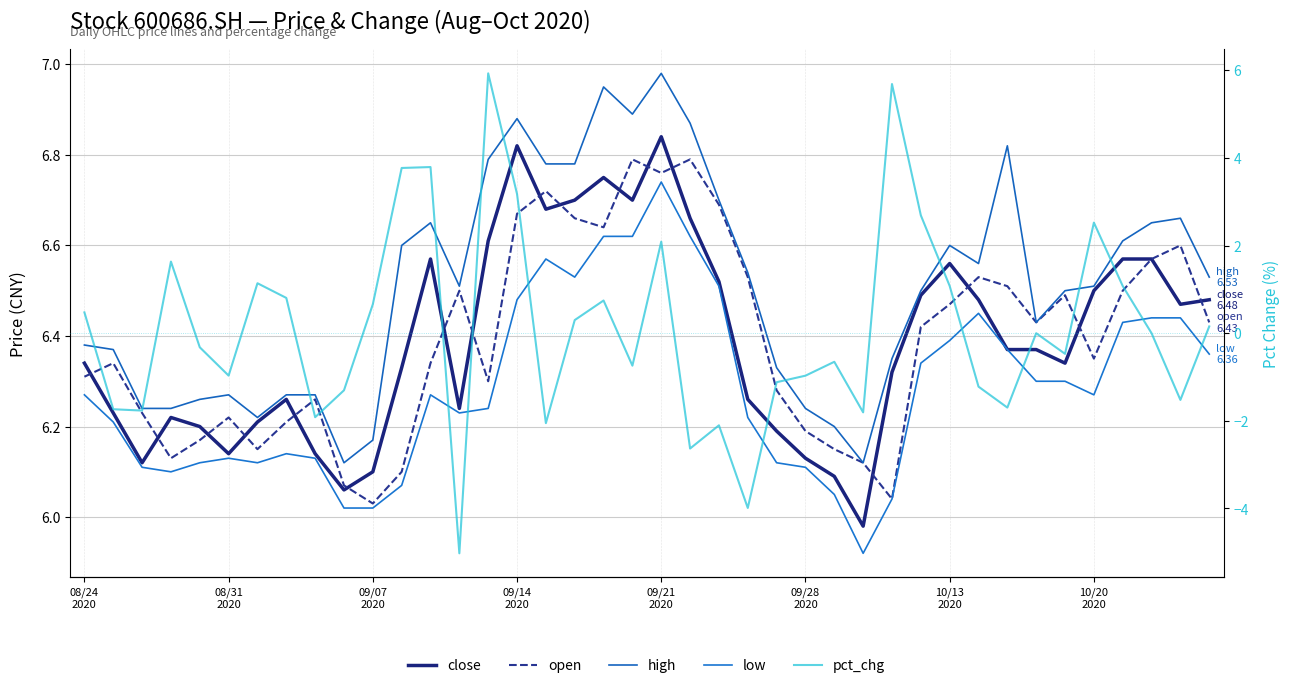

Reading left to right, list all the values displayed in this chart.

close: 6.3	6.2	6.1	6.2	6.2	6.1	6.2	6.3	6.1	6.1	6.1	6.3	6.6	6.2	6.6	6.8	6.7	6.7	6.8	6.7	6.8	6.7	6.5	6.3	6.2	6.1	6.1	6.0	6.3	6.5	6.6	6.5	6.4	6.4	6.3	6.5	6.6	6.6	6.5	6.5
open: 6.3	6.3	6.2	6.1	6.2	6.2	6.2	6.2	6.3	6.1	6.0	6.1	6.3	6.5	6.3	6.7	6.7	6.7	6.6	6.8	6.8	6.8	6.7	6.5	6.3	6.2	6.2	6.1	6.0	6.4	6.5	6.5	6.5	6.4	6.5	6.3	6.5	6.6	6.6	6.4
high: 6.4	6.4	6.2	6.2	6.3	6.3	6.2	6.3	6.3	6.1	6.2	6.6	6.7	6.5	6.8	6.9	6.8	6.8	7.0	6.9	7.0	6.9	6.7	6.5	6.3	6.2	6.2	6.1	6.3	6.5	6.6	6.6	6.8	6.4	6.5	6.5	6.6	6.7	6.7	6.5
low: 6.3	6.2	6.1	6.1	6.1	6.1	6.1	6.1	6.1	6.0	6.0	6.1	6.3	6.2	6.2	6.5	6.6	6.5	6.6	6.6	6.7	6.6	6.5	6.2	6.1	6.1	6.0	5.9	6.0	6.3	6.4	6.5	6.4	6.3	6.3	6.3	6.4	6.4	6.4	6.4
pct_chg: 0.5	-1.7	-1.8	1.6	-0.3	-1.0	1.1	0.8	-1.9	-1.3	0.7	3.8	3.8	-5.0	5.9	3.2	-2.1	0.3	0.7	-0.7	2.1	-2.6	-2.1	-4.0	-1.1	-1.0	-0.7	-1.8	5.7	2.7	1.1	-1.2	-1.7	0.0	-0.5	2.5	1.1	0.0	-1.5	0.2